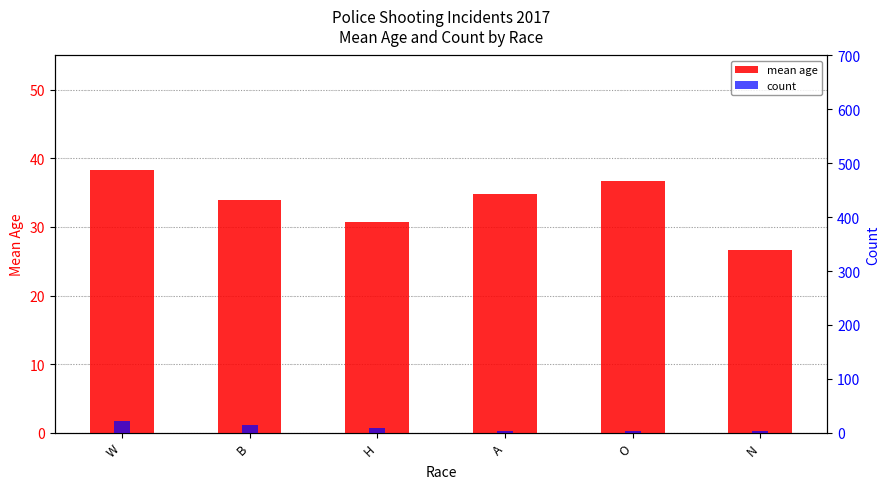

What is the maximum value shown in the chart?

38.4